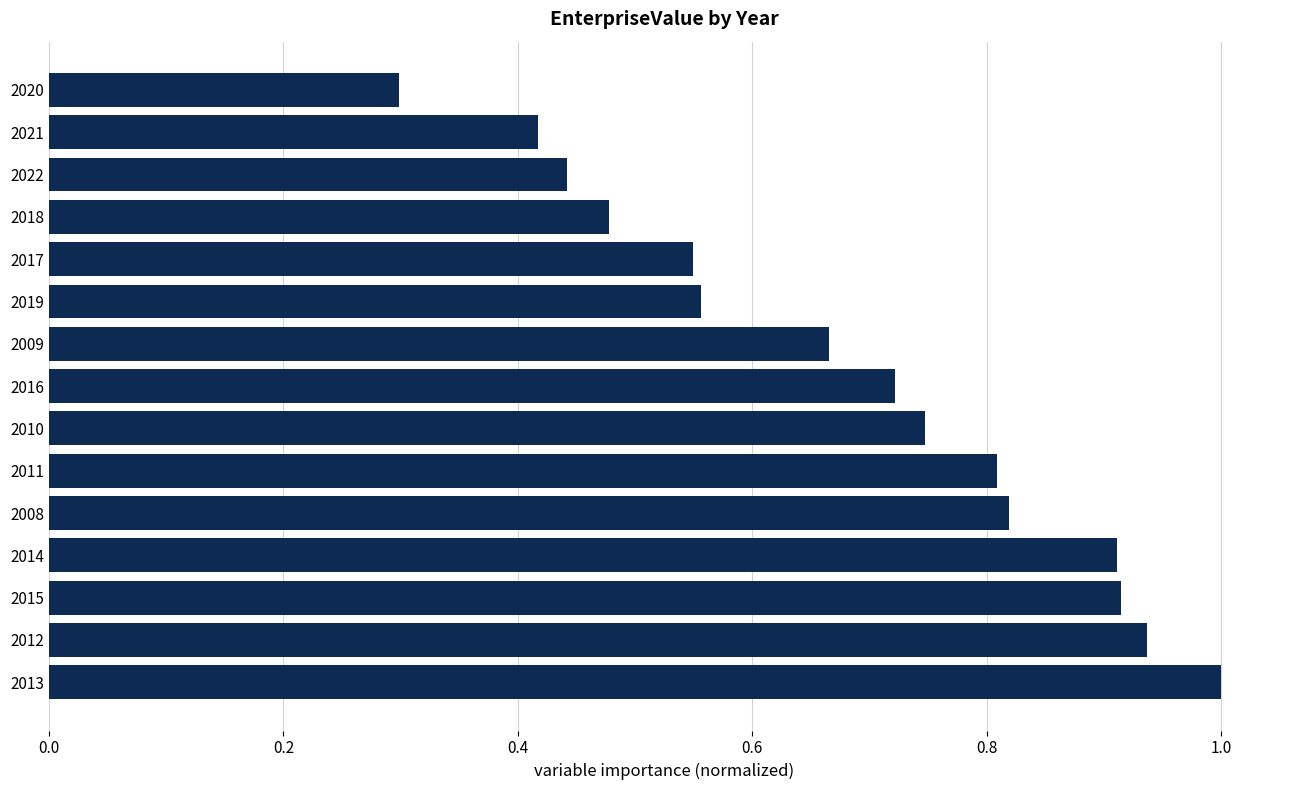

What is the sum of all values?

10.3